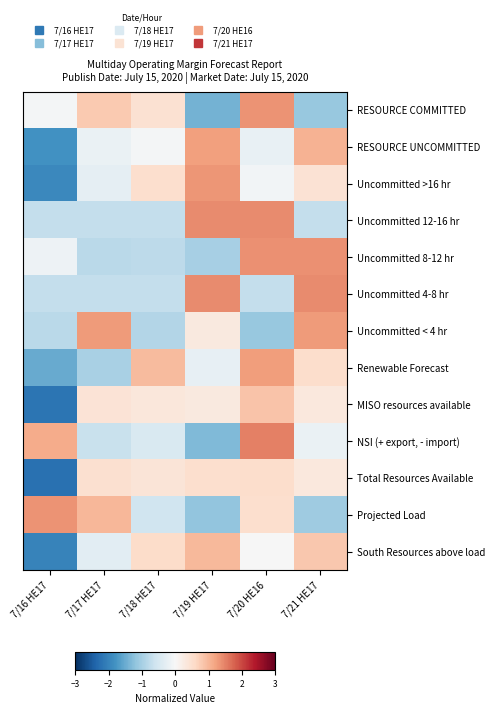

What is the total value across all series at 7/19 HE17?

2.3